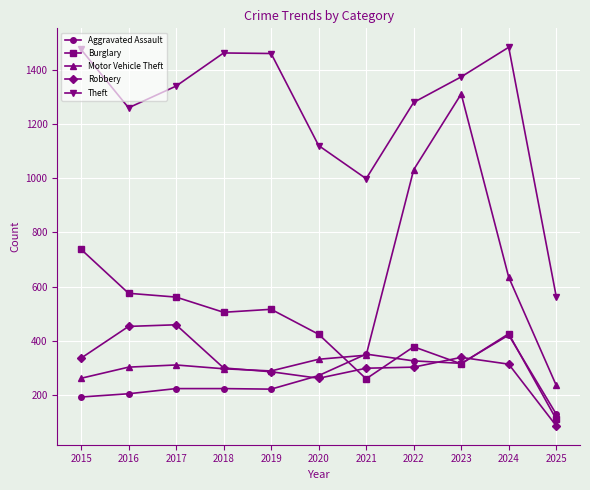

At which label does Motor Vehicle Theft reach its peak?

2023